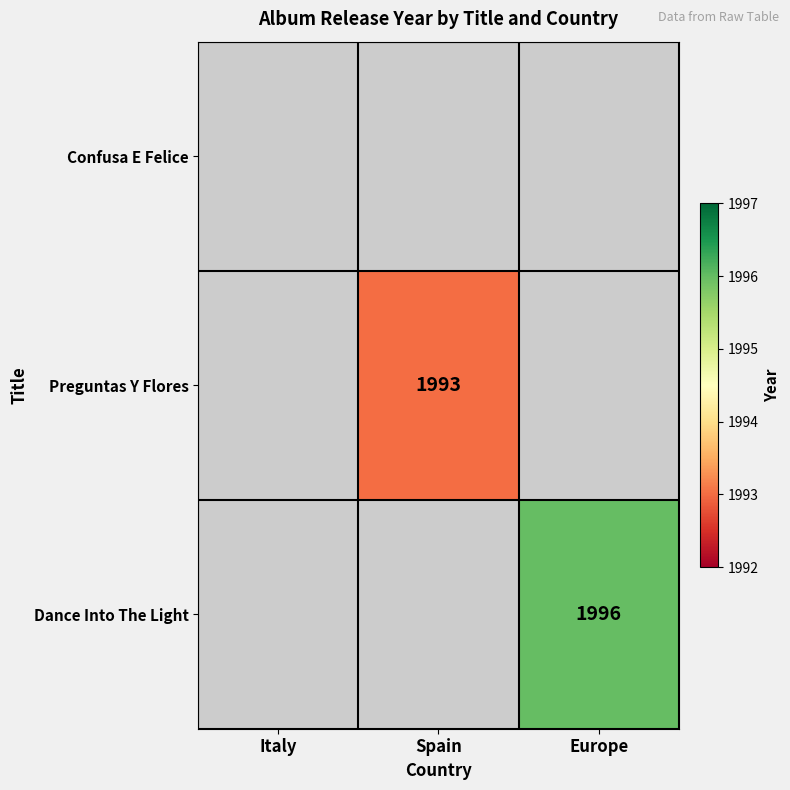

At which category does the chart reach its peak across all series?

Europe